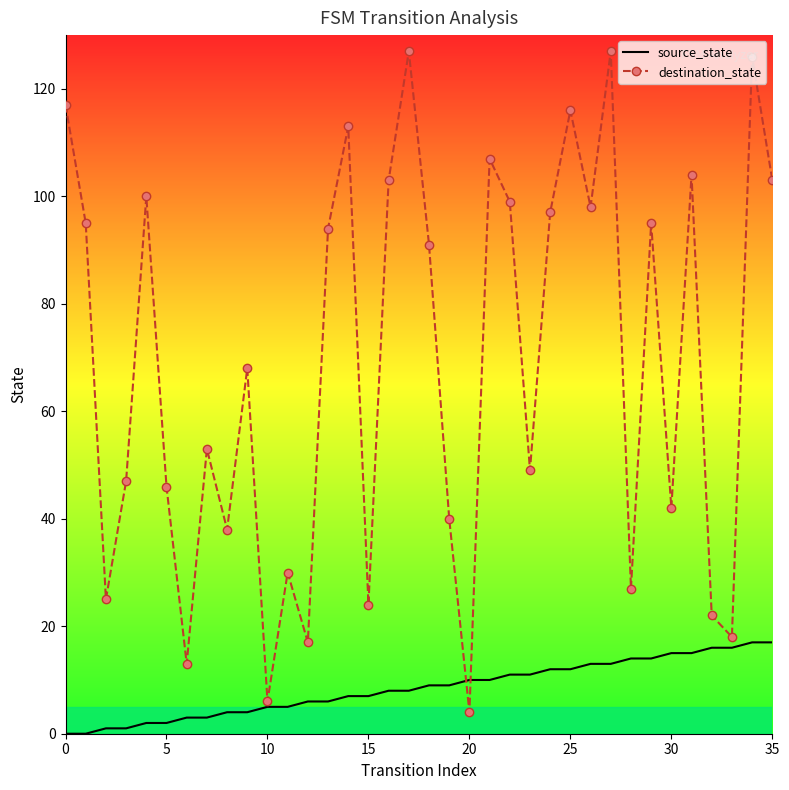

What is the highest value of the source_state series?

17